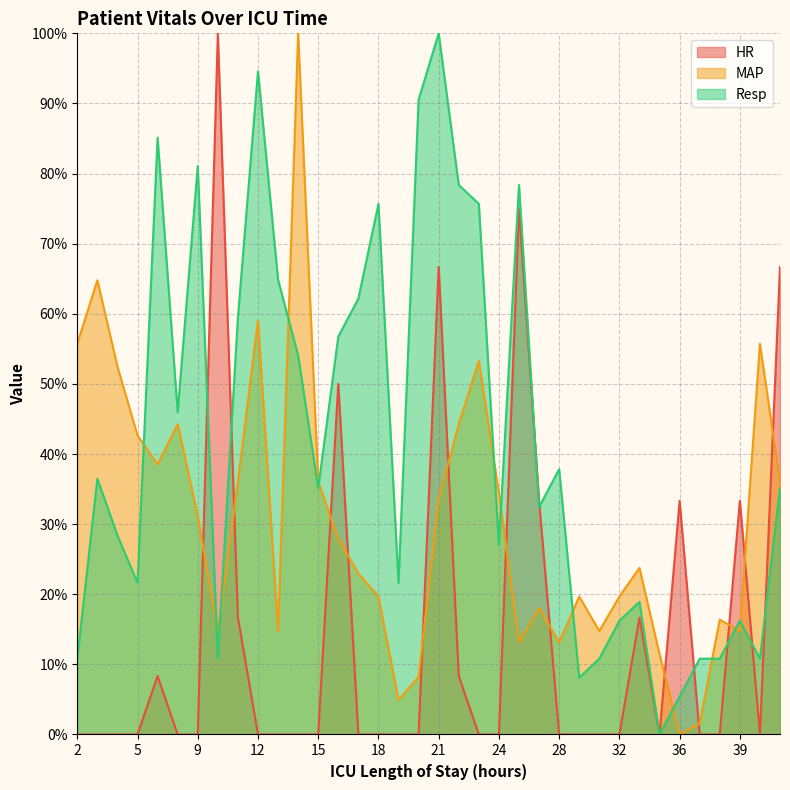

Read the MAP value at 38.

16.4